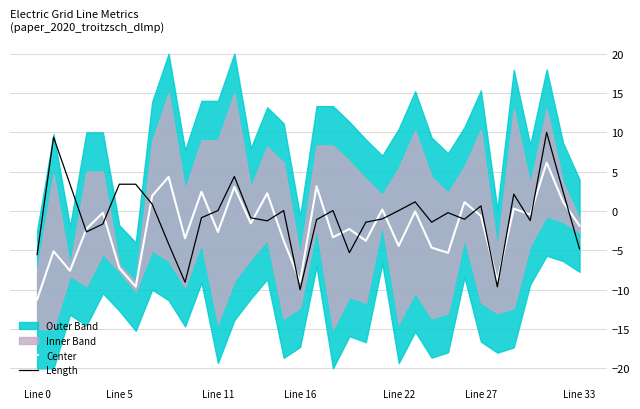

What is the minimum value for Center?

-11.2